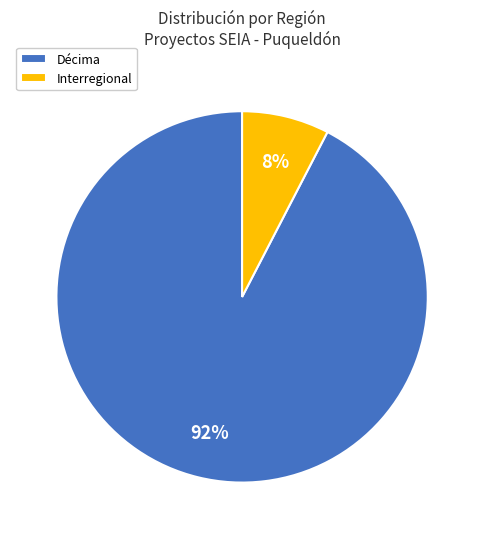

Does Décima account for over 50% of the chart?

Yes